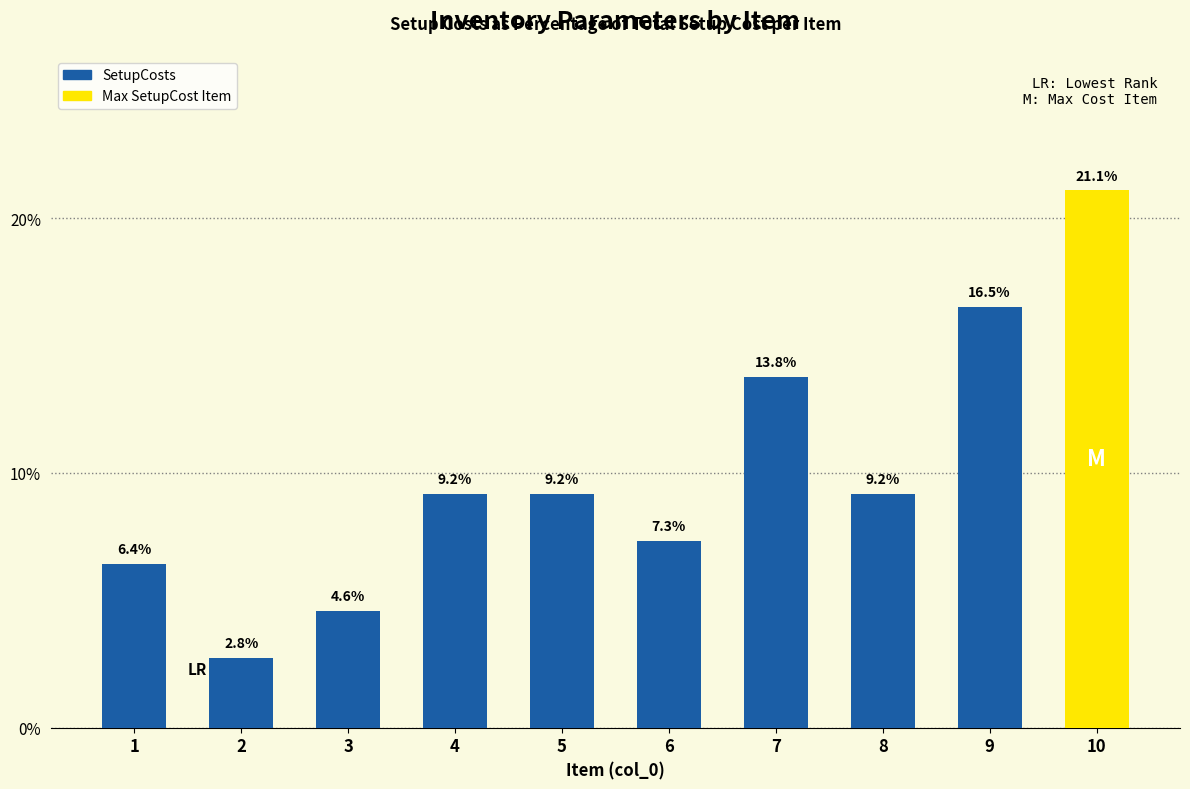

Which category has the highest value across all series?

10